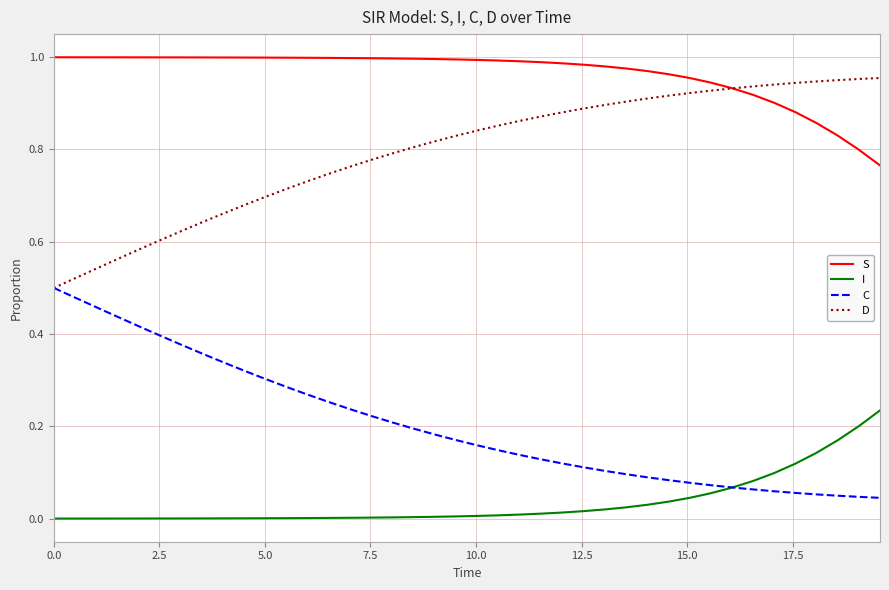

True or false: S and I intersect in this chart.

False